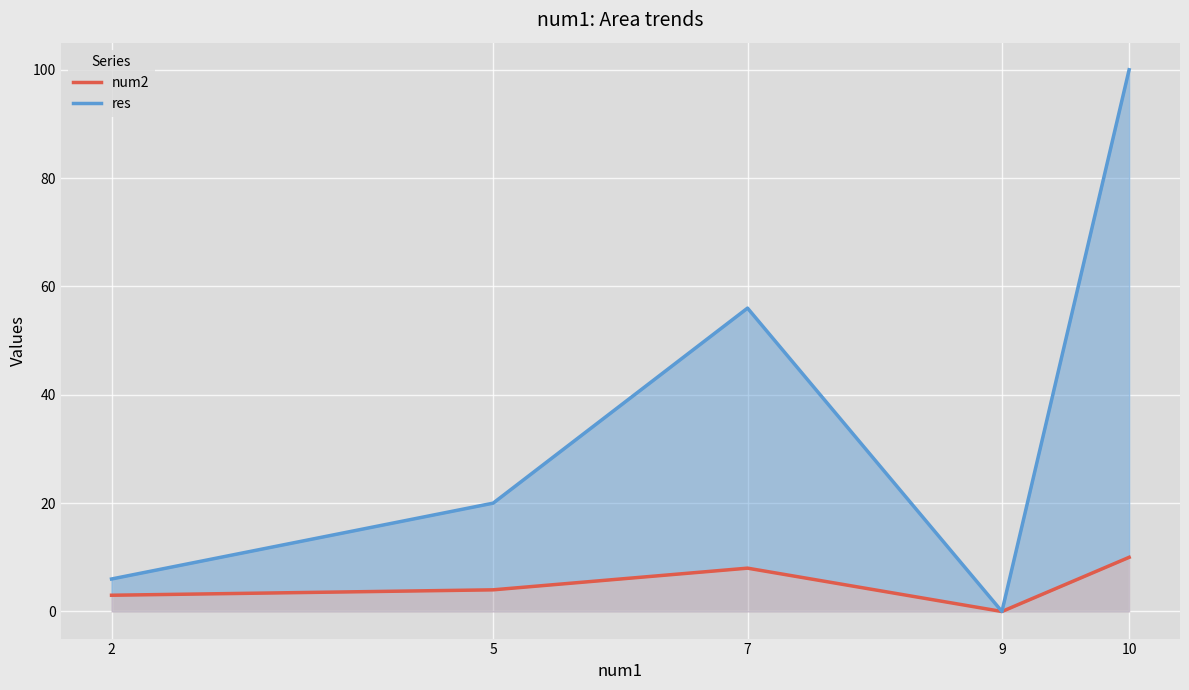

What is the sum of all num2 values?

25